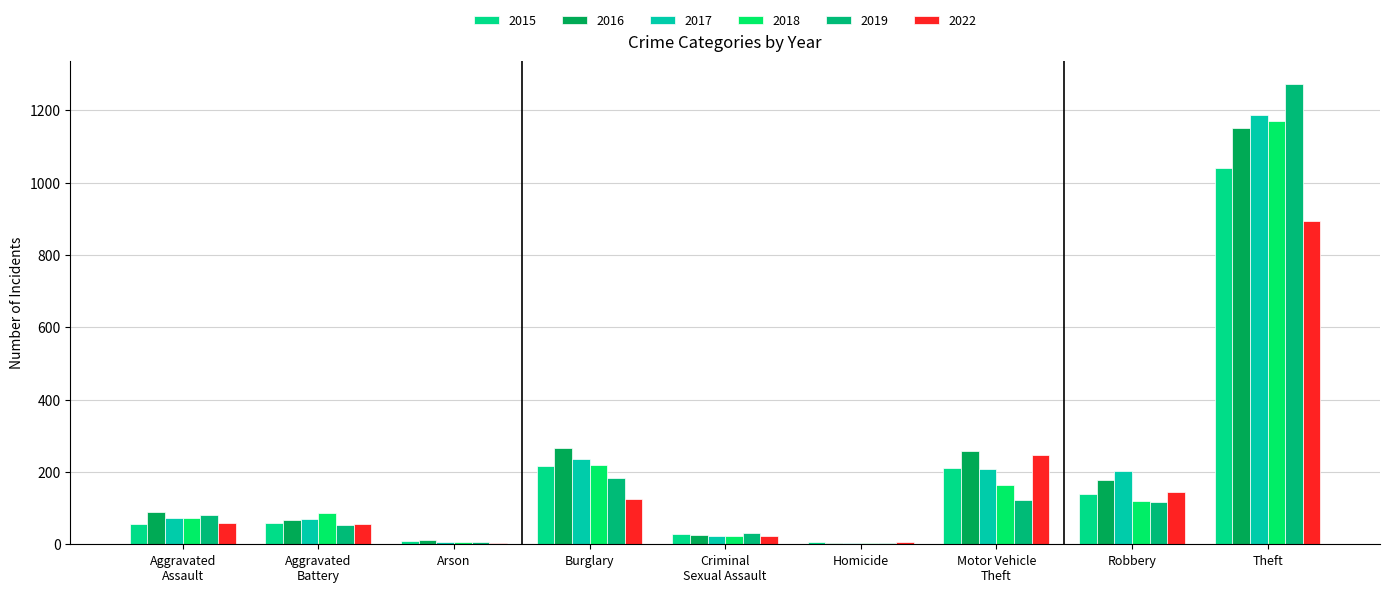

Which series has the largest total across all categories?

2016